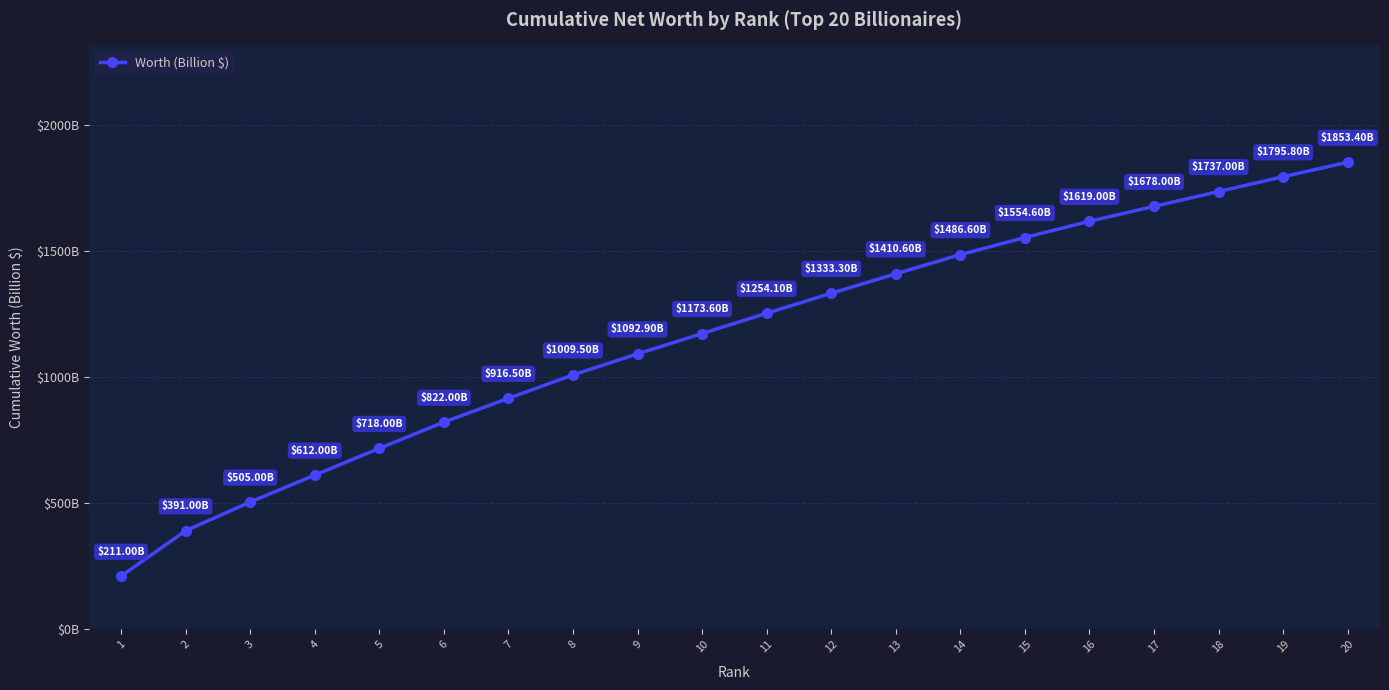

What is the change in value from 17 to 20?

+175.4